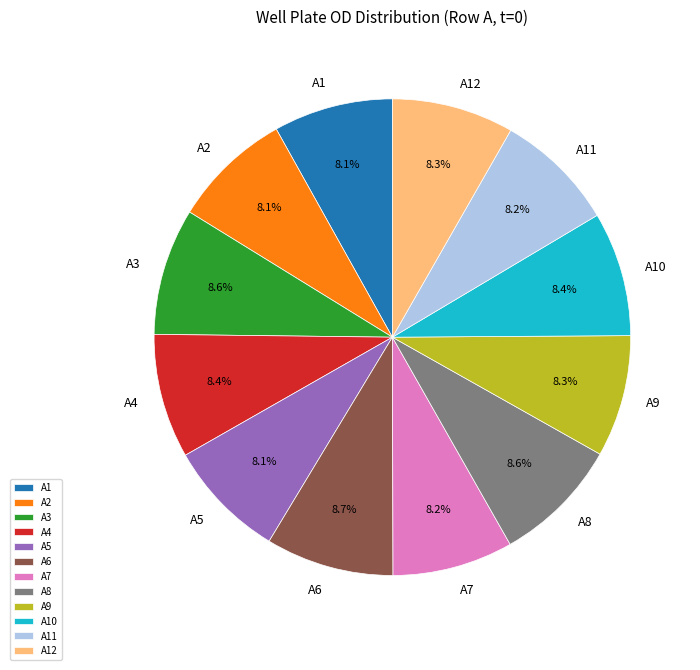

To the nearest percent, what is the difference between the largest and smallest slice percentages?

1%